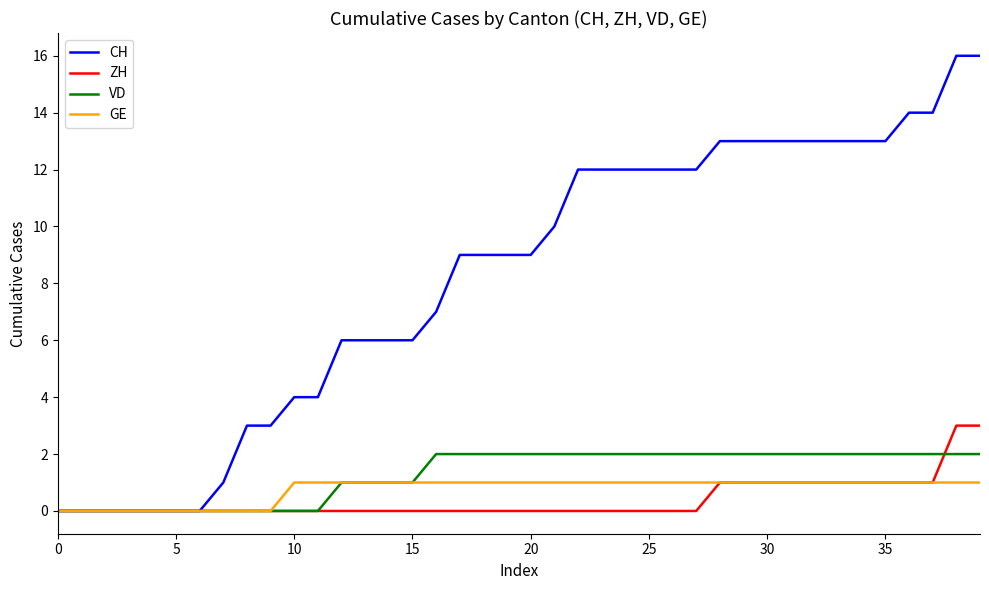

Which series has the largest total across all categories?

CH